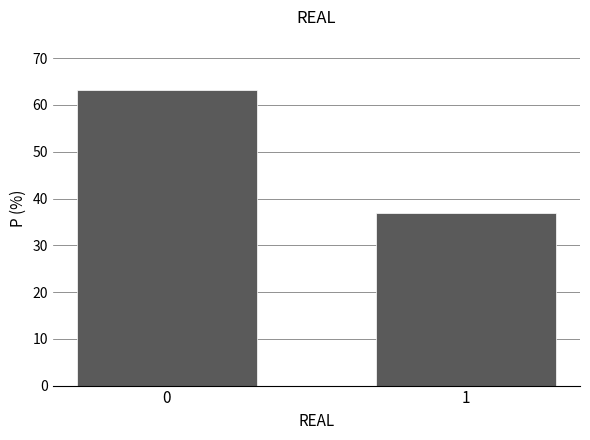

Reading left to right, what are all the values shown in this chart?

63.1	36.9